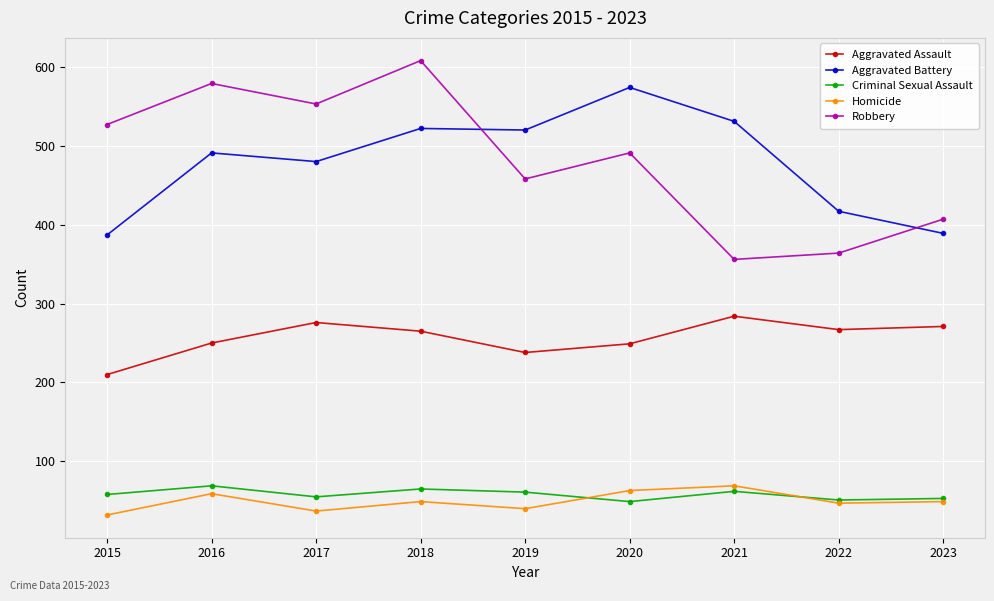

True or false: Robbery and Homicide cross at least once.

False